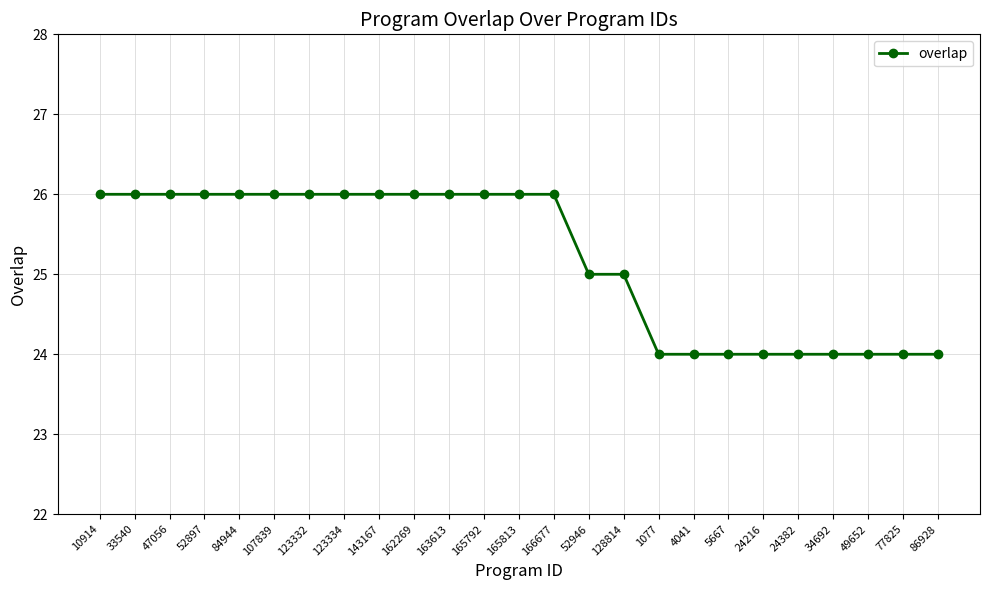

How many values are between 24 and 26?

25